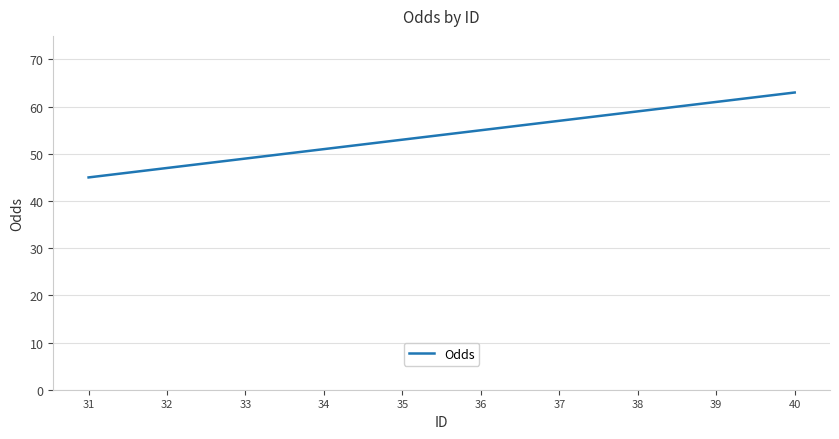

What is the greatest value displayed?

63